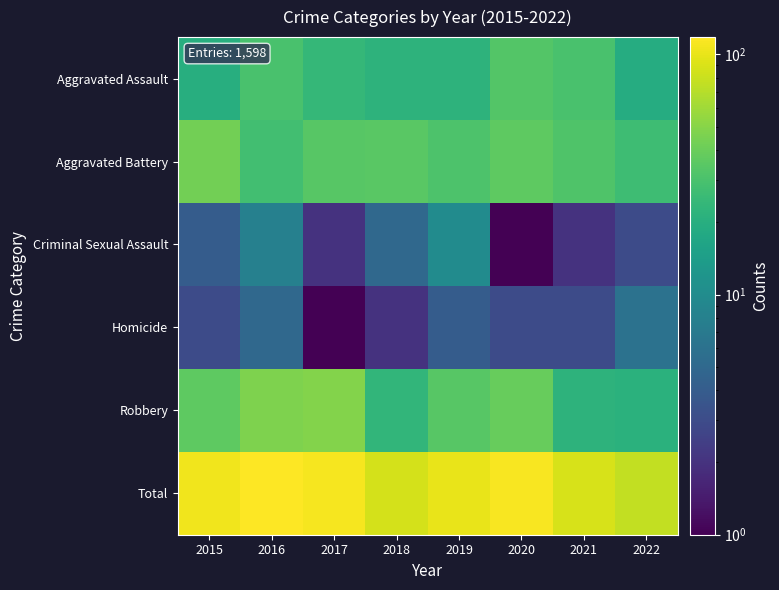

Between 2016 and 2015, which is larger?

2016